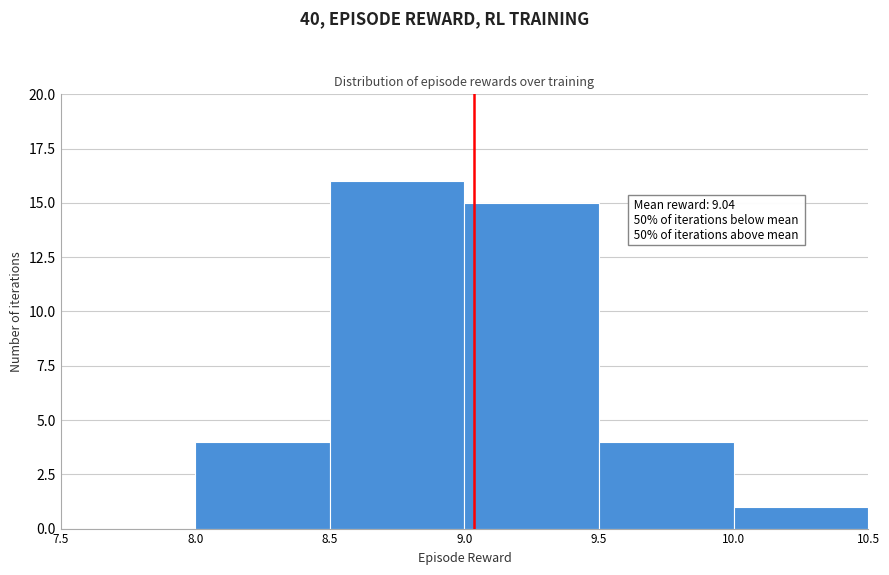

Which range on the x-axis has the tallest bar?

8.5 to 9.0